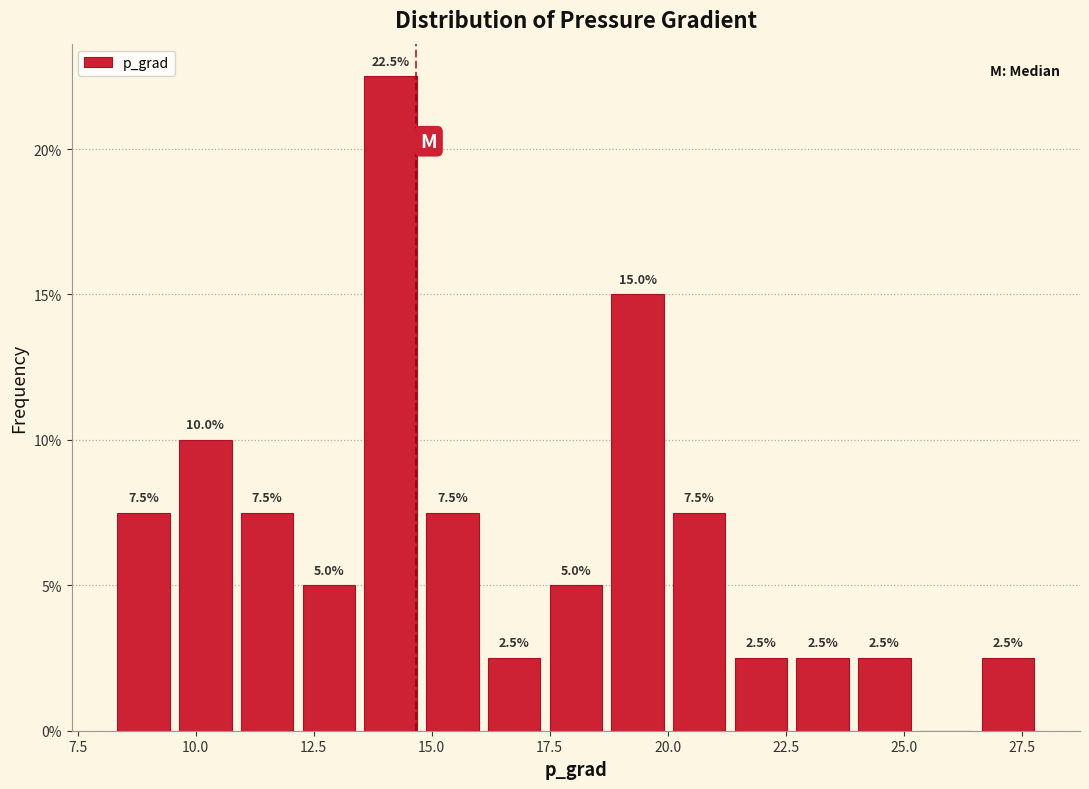

Read against the x-axis, roughly where is the centre of the tallest bar?

14.0